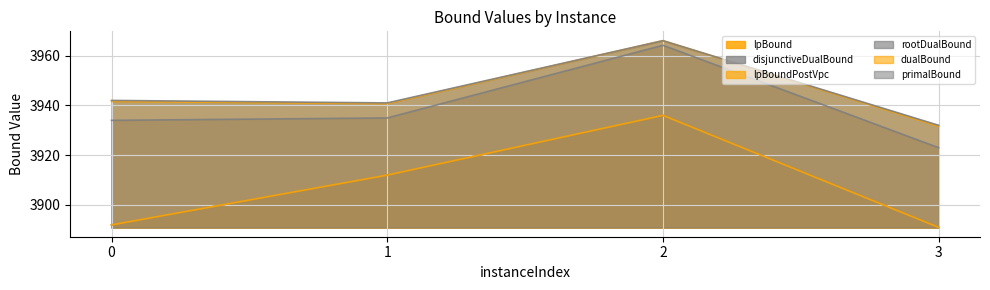

Rank the series by their maximum value, from lowest to highest.

lpBound, disjunctiveDualBound, lpBoundPostVpc, rootDualBound, dualBound, primalBound